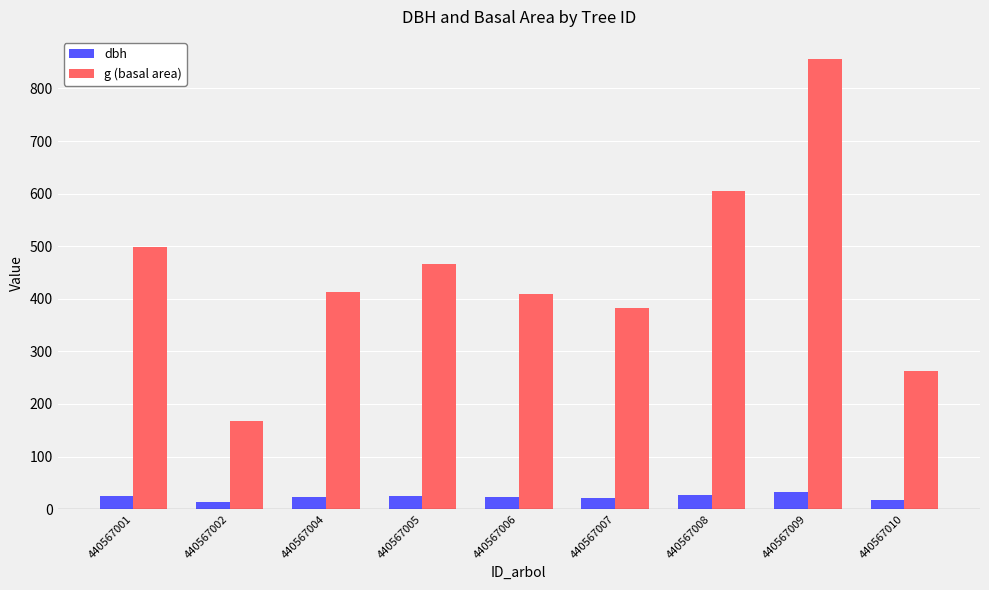

Rank the series by their maximum value, from lowest to highest.

dbh, g (basal area)